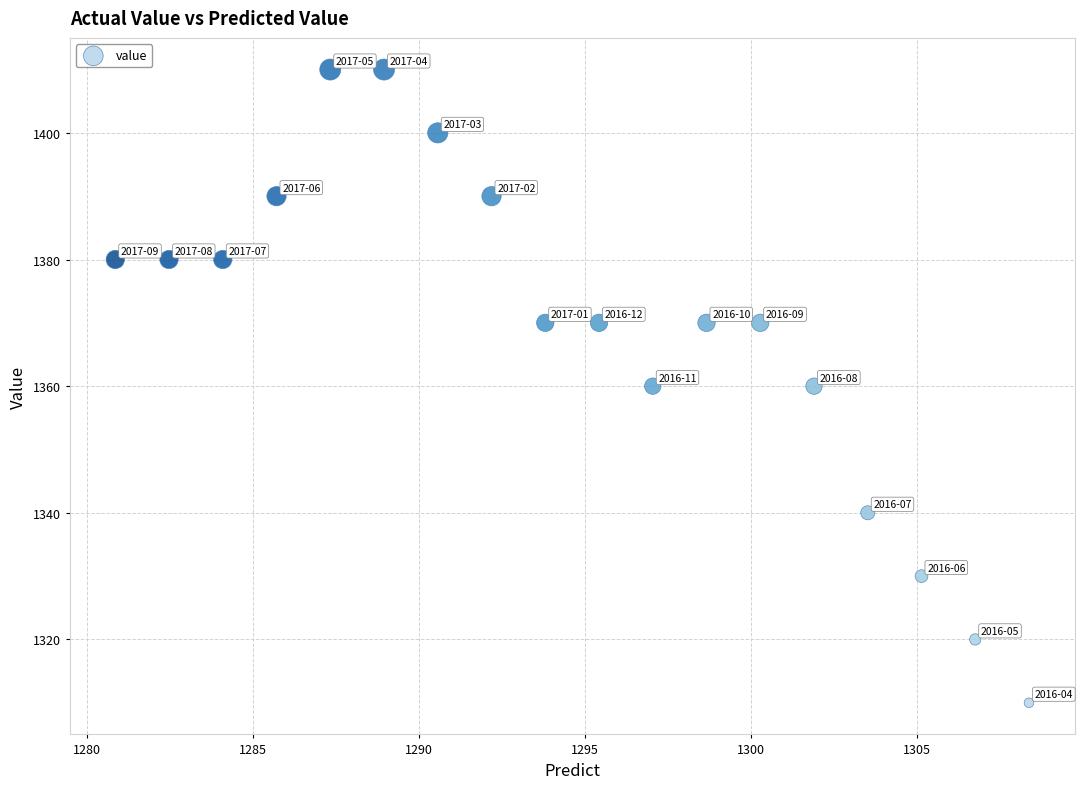

What is the range of Y values (max minus min)?

100